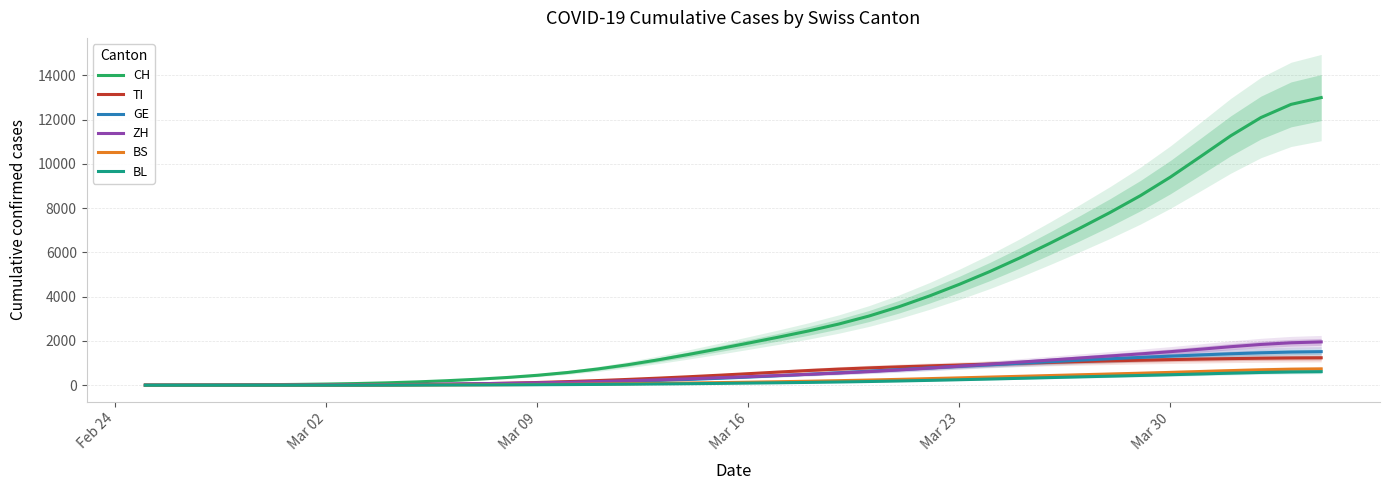

Which series has the largest total across all categories?

CH